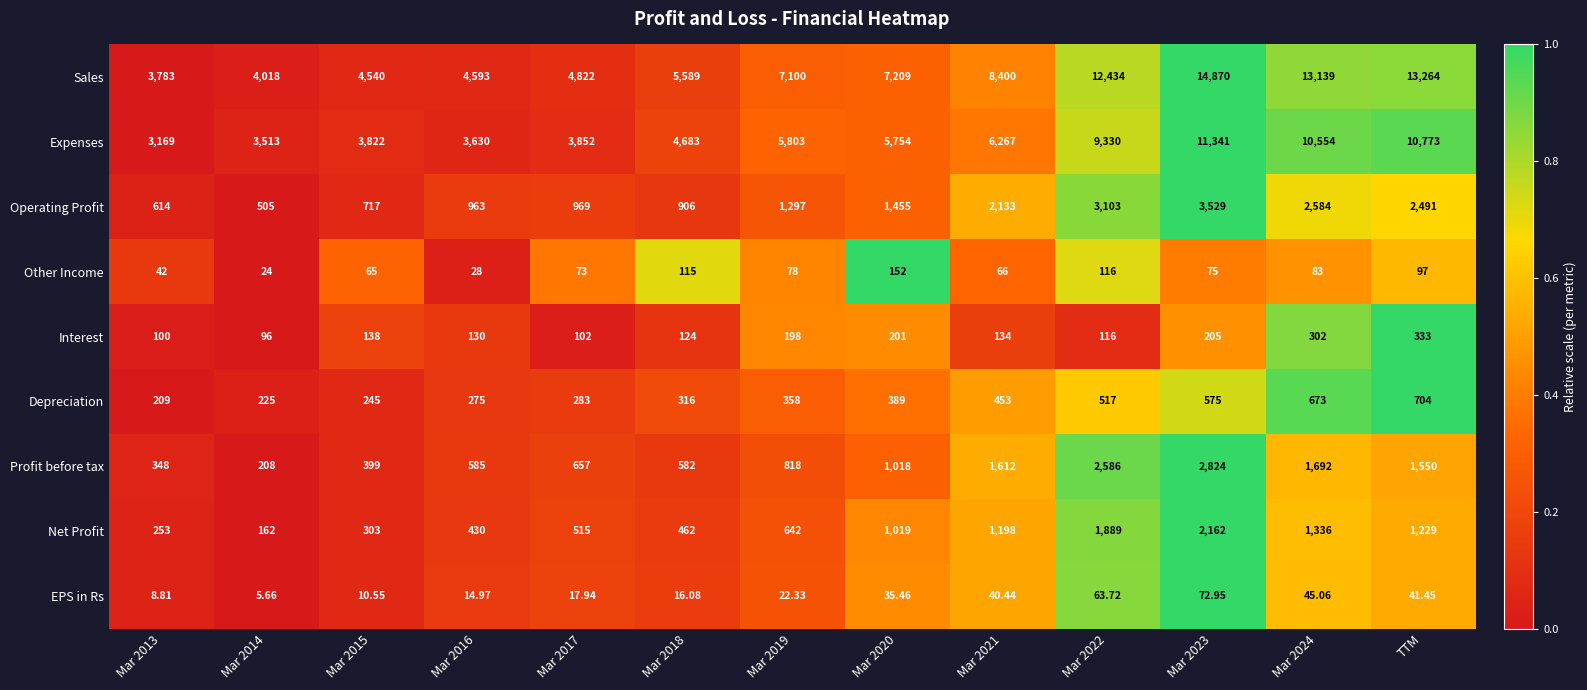

Is the value of Operating Profit at Mar 2014 greater than the value of Net Profit at Mar 2016?

Yes